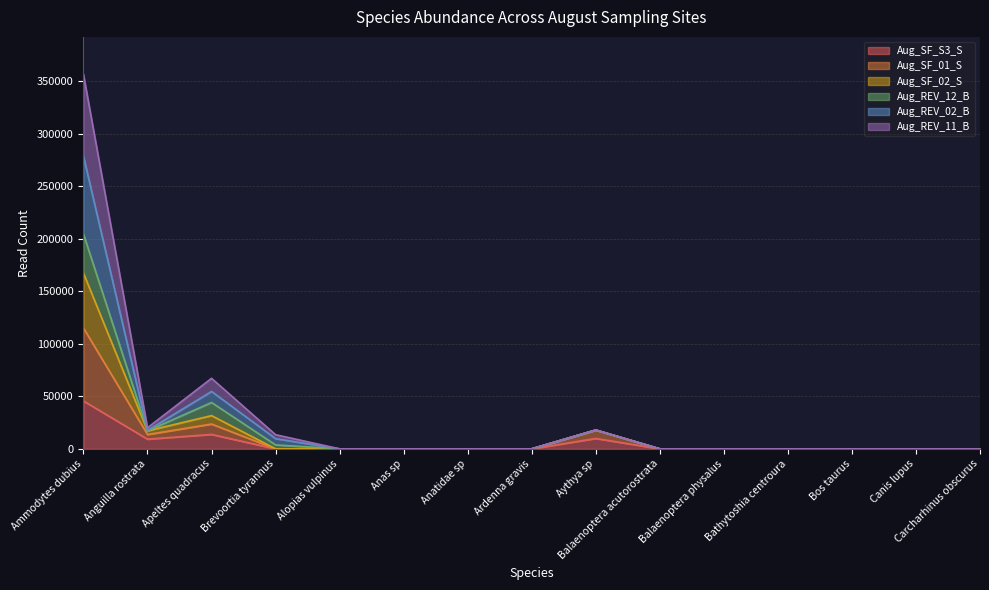

What position from the left is Apeltes quadracus?

3